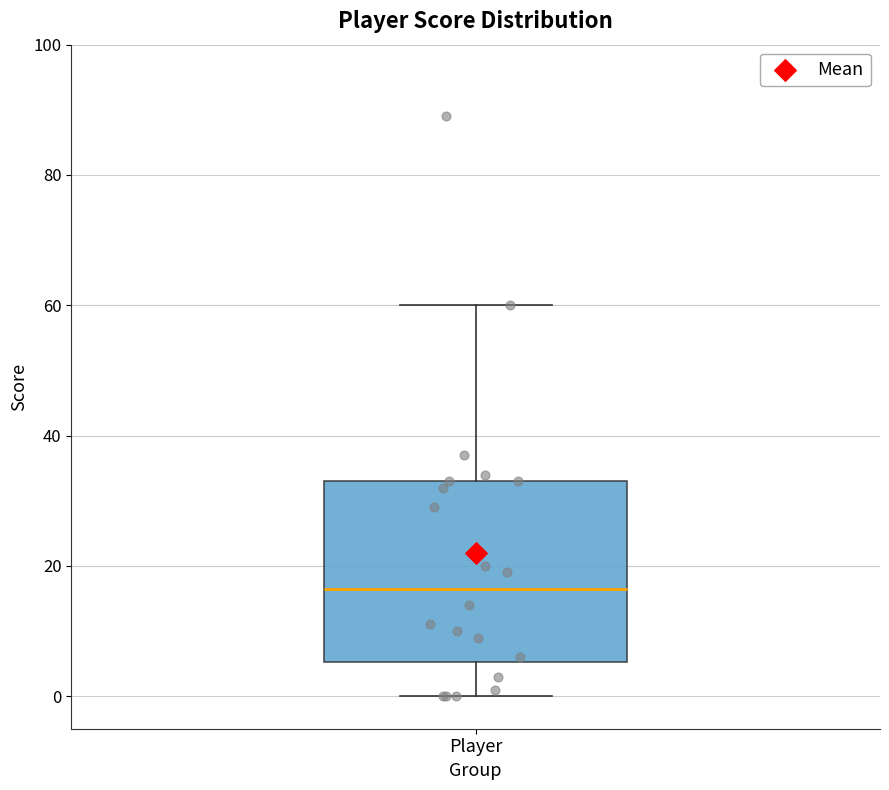

Read this box plot against the y-axis: the position of the median line, the range covered by the box, and the ends of both whiskers. The values are not printed on the chart, so give them approximately, as read against the axis.

median 16, box 6 to 34, whiskers 0 to 60